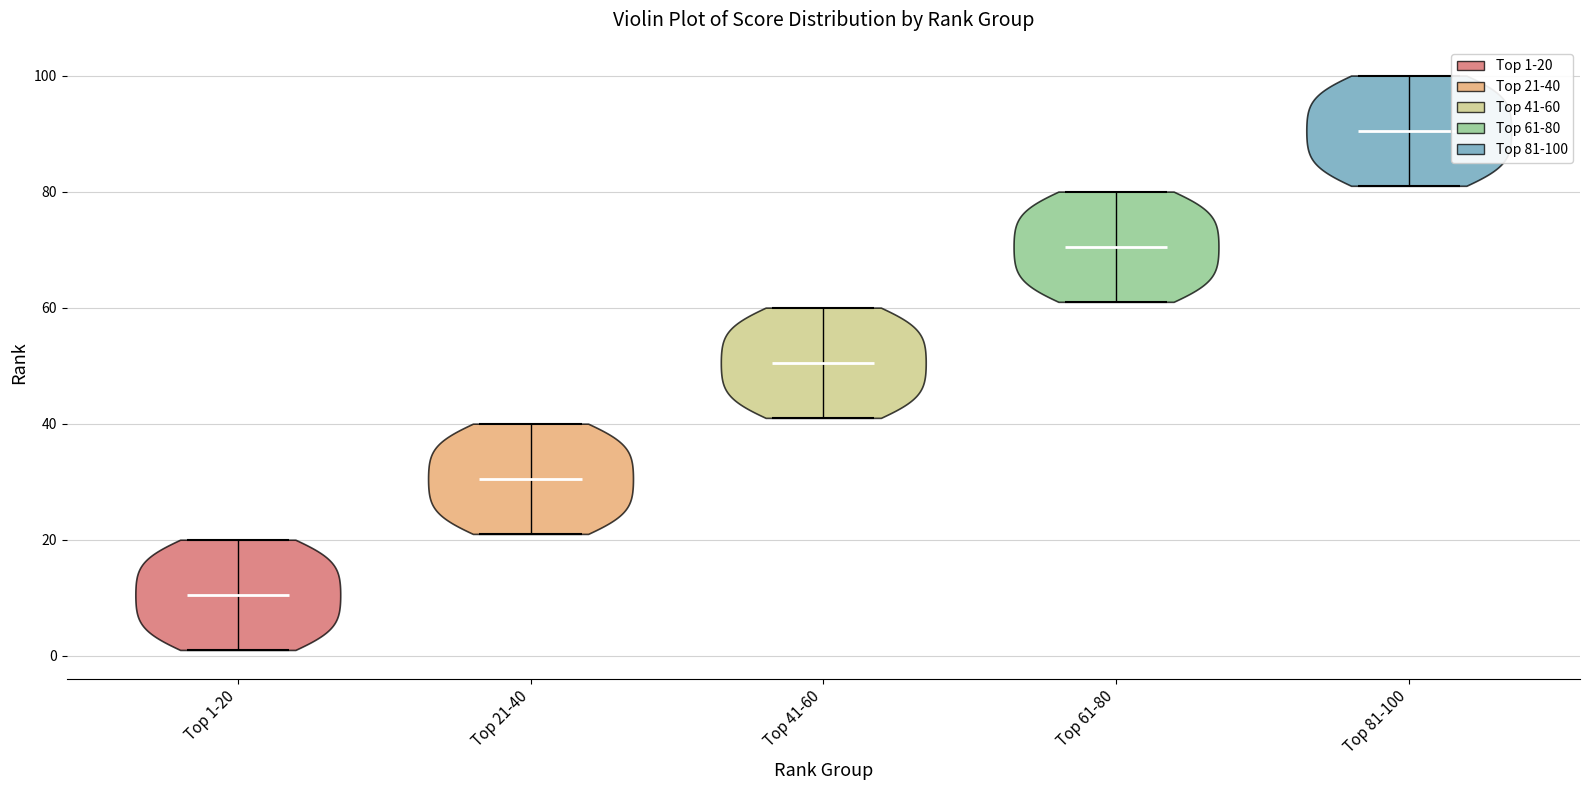

Which violin has the lowest median line?

Top 1-20